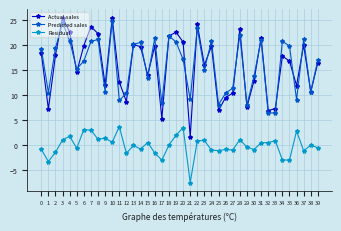

How many categories are shown in the chart?

40